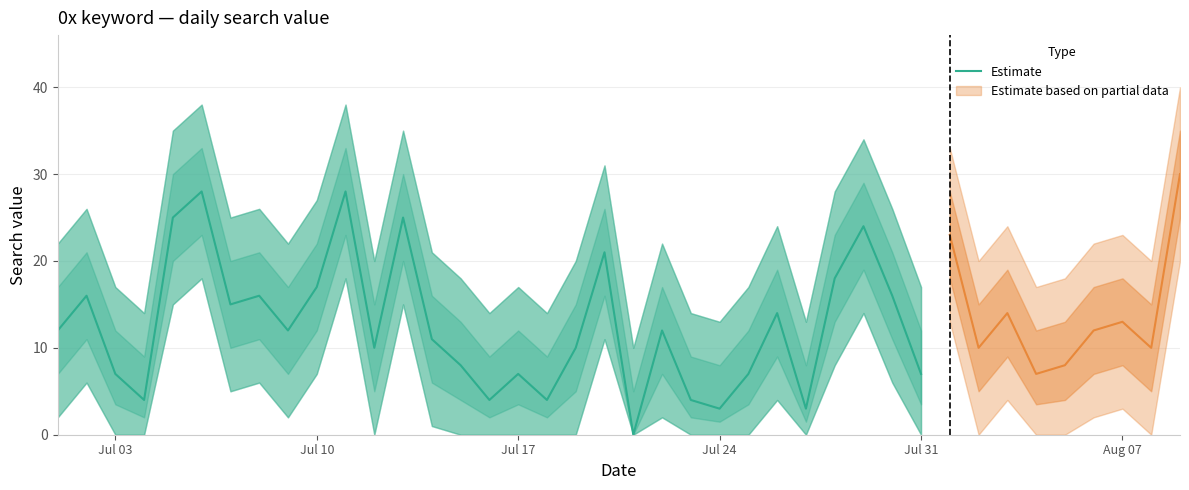

What is the approximate value at Jul 17?

7